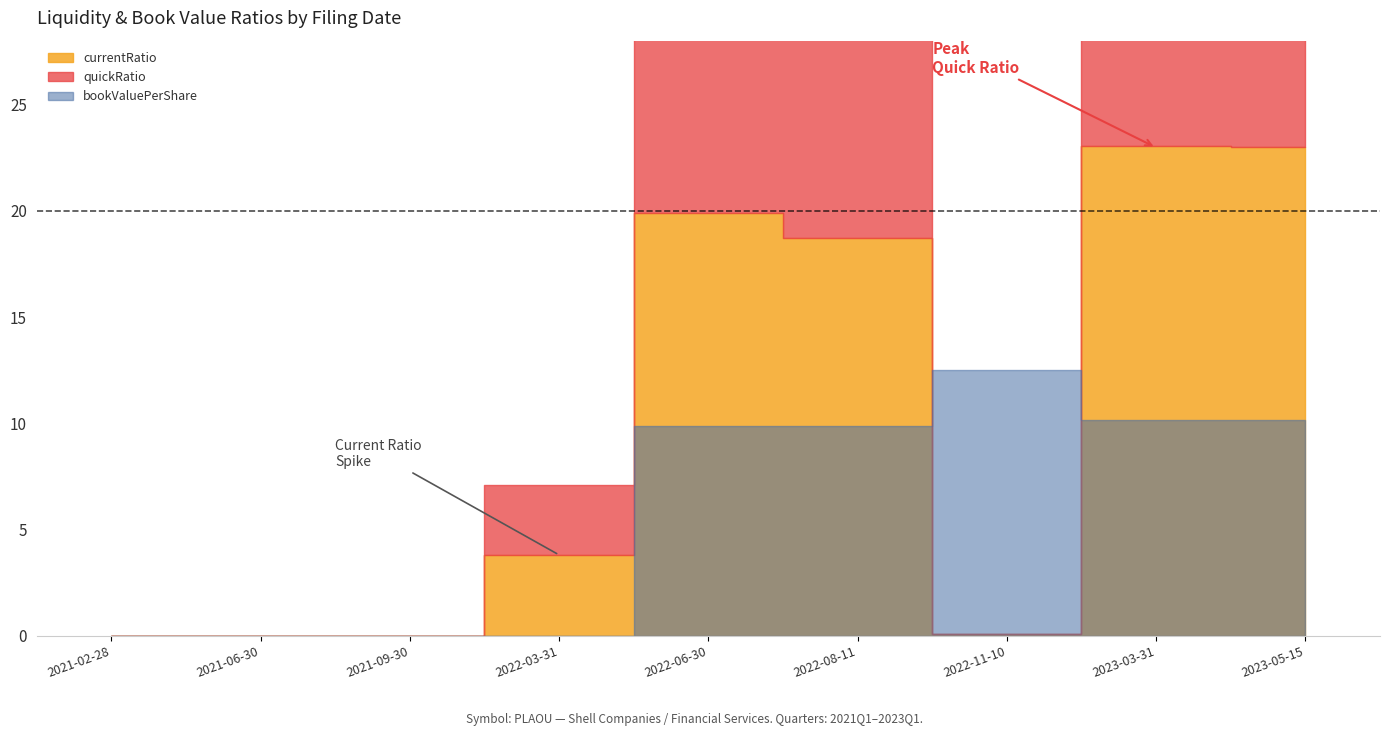

What is the label of the 2nd point from the left?

2021-06-30